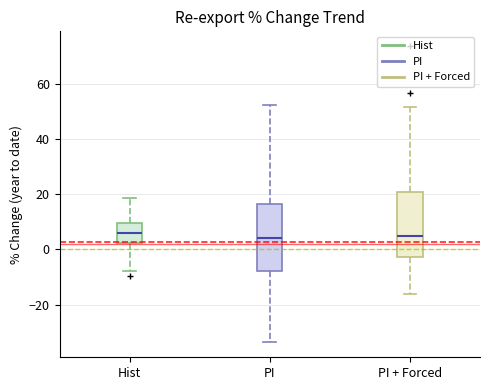

Reading left to right, transcribe this box plot: for each box, give where its median line is, the range the box spans, and where its two whiskers end, as read against the y-axis. The values are not printed on the chart, so give them approximately, as read against the axis.

Hist: median 6, box 2 to 10, whiskers -8 to 18
PI: median 4, box -8 to 16, whiskers -34 to 52
PI + Forced: median 4, box -2 to 20, whiskers -16 to 52